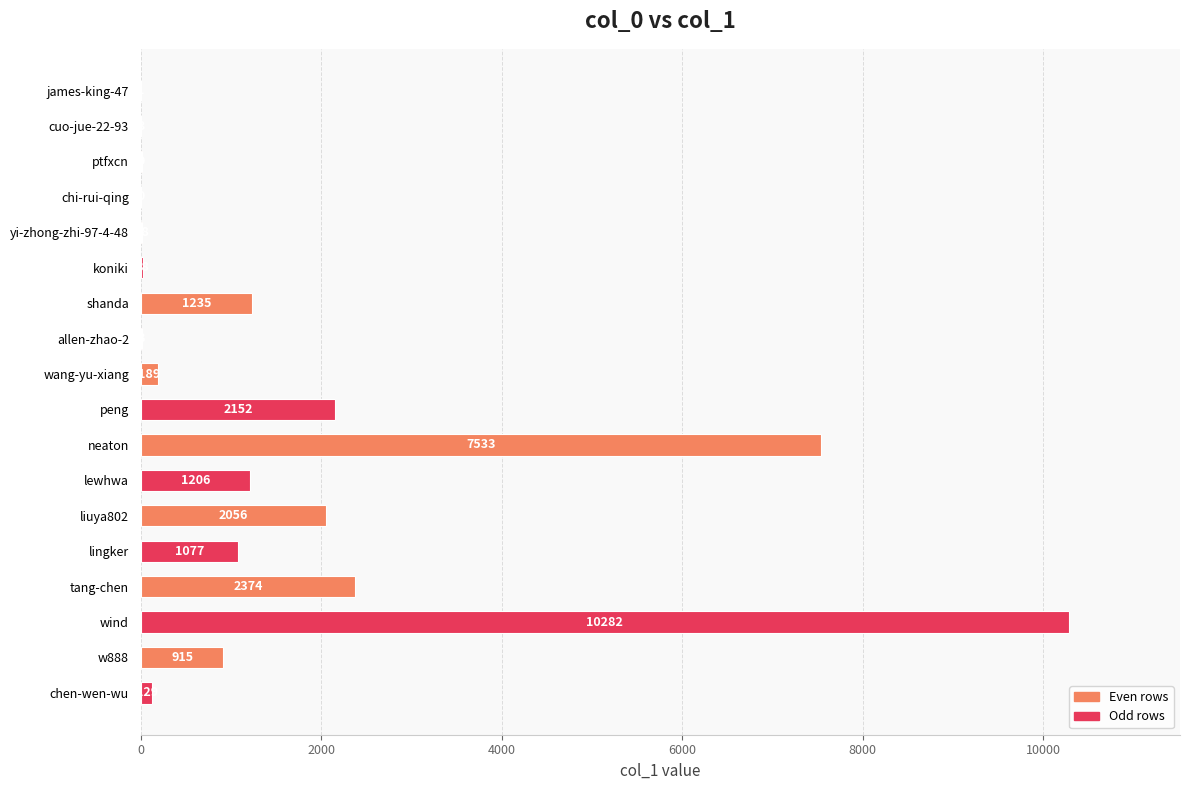

Reading bottom to top, extract all data points from this chart.

chen-wen-wu=129	w888=915	wind=10282	tang-chen=2374	lingker=1077	liuya802=2056	lewhwa=1206	neaton=7533	peng=2152	wang-yu-xiang=189	allen-zhao-2=8	shanda=1235	koniki=28	yi-zhong-zhi-97-4-48=18	chi-rui-qing=0	ptfxcn=9	cuo-jue-22-93=3	james-king-47=1